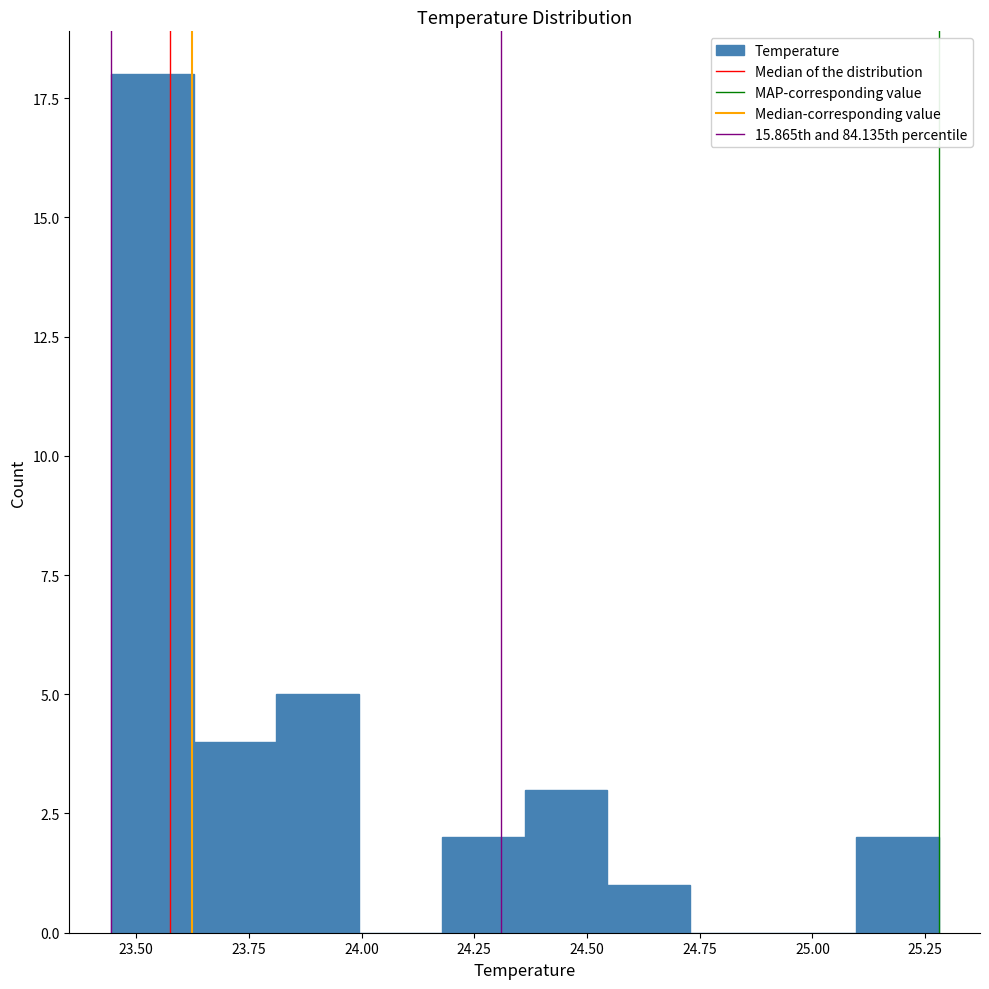

Around what value on the x-axis is the tallest bar? Give the approximate position of its centre, as read against the axis.

23.55